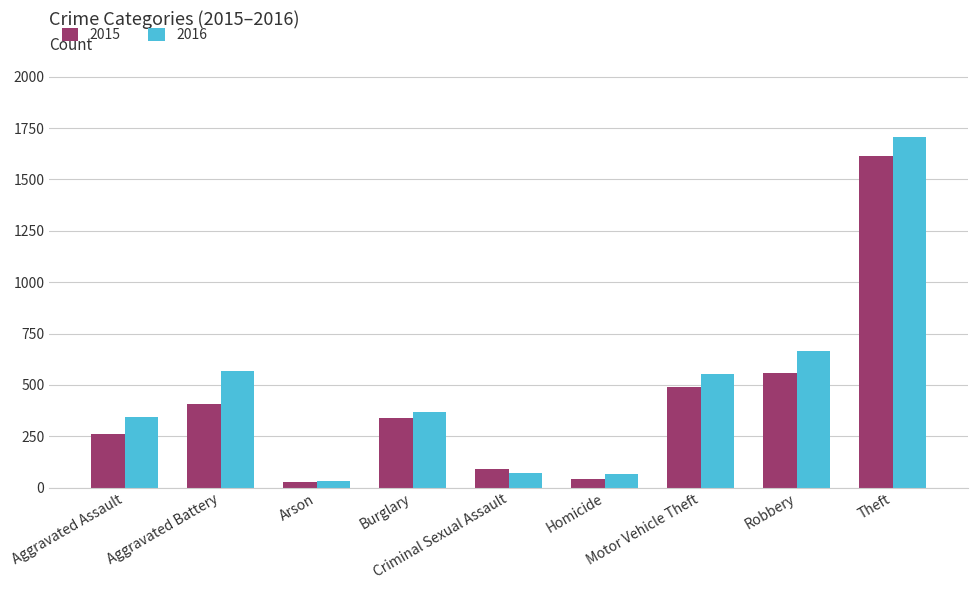

What is the spread (max minus min) of values at Theft?

95